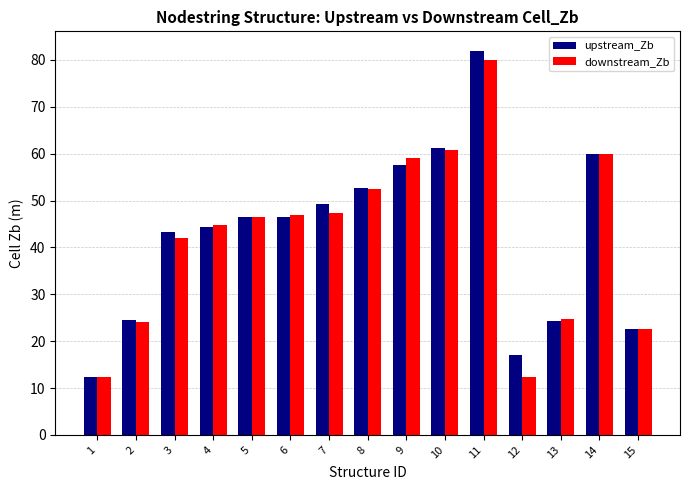

List the series in order of their peak value, lowest first.

downstream_Zb, upstream_Zb